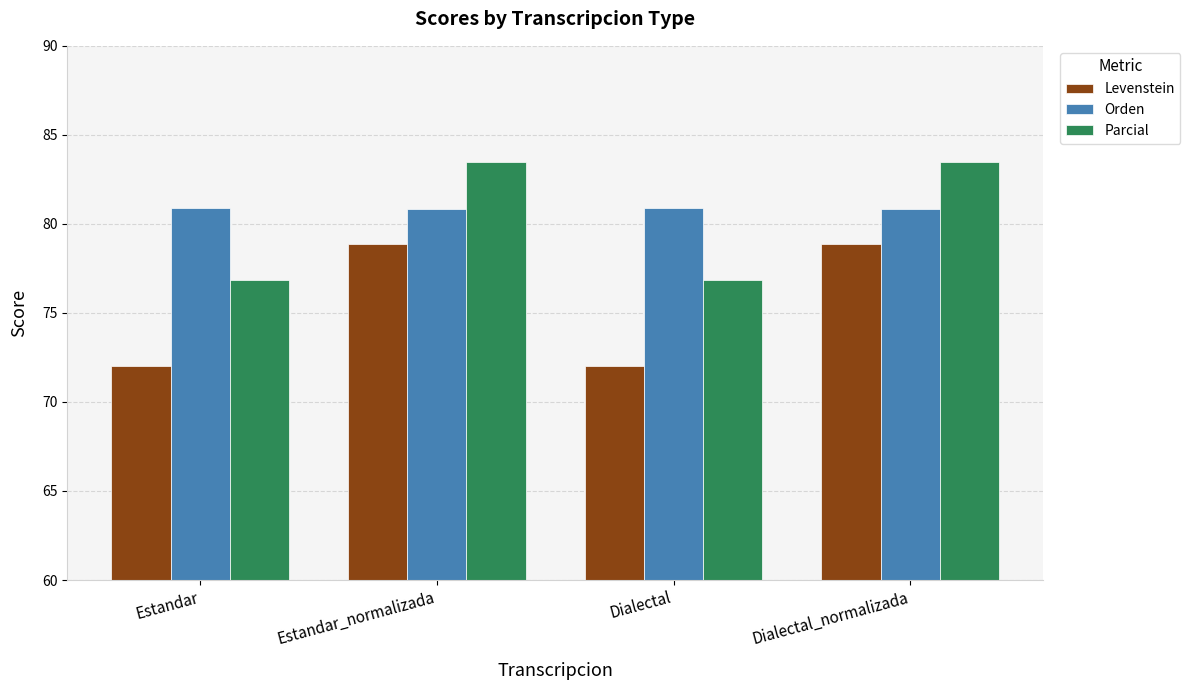

At which label does Levenstein first exceed 78?

Estandar_normalizada